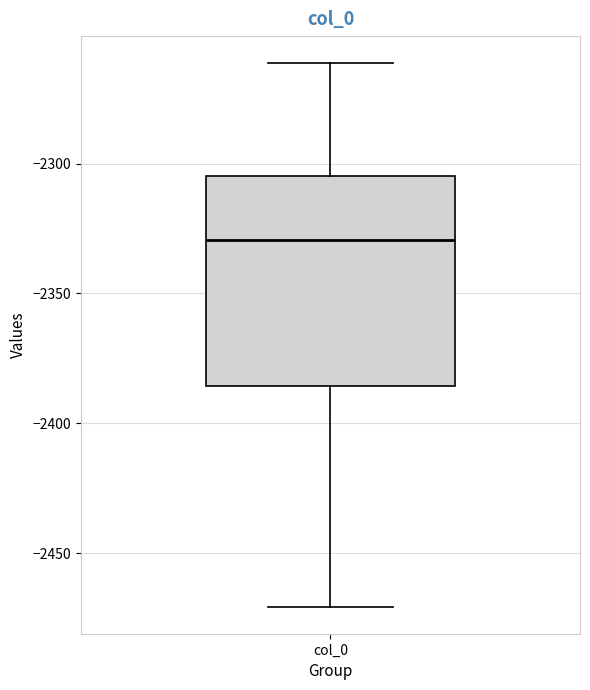

Transcribe this box plot: give where the median line is, the range the box spans, and where the two whiskers end, as read against the y-axis. The values are not printed on the chart, so give them approximately, as read against the axis.

median -2330, box -2385 to -2305, whiskers -2470 to -2260